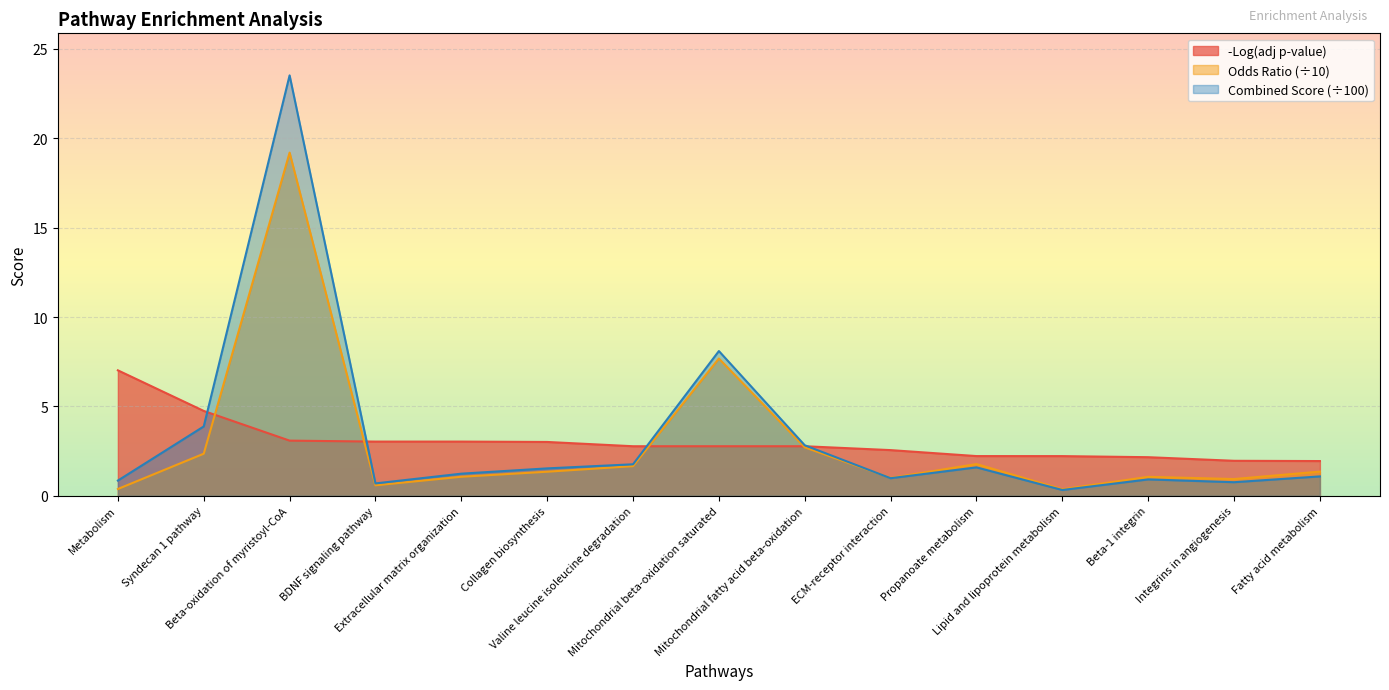

What is the smallest value displayed?

0.3